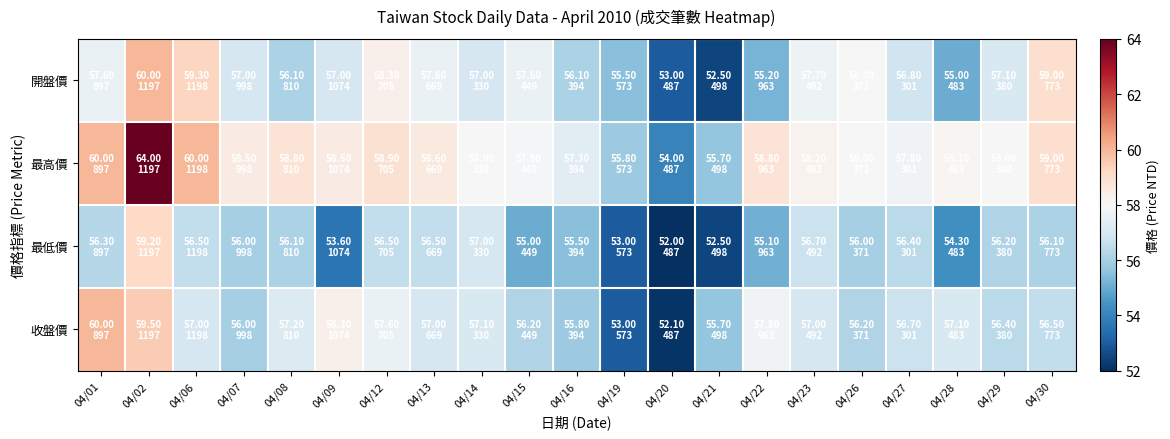

What is the total value across all series at 04/16?

224.7